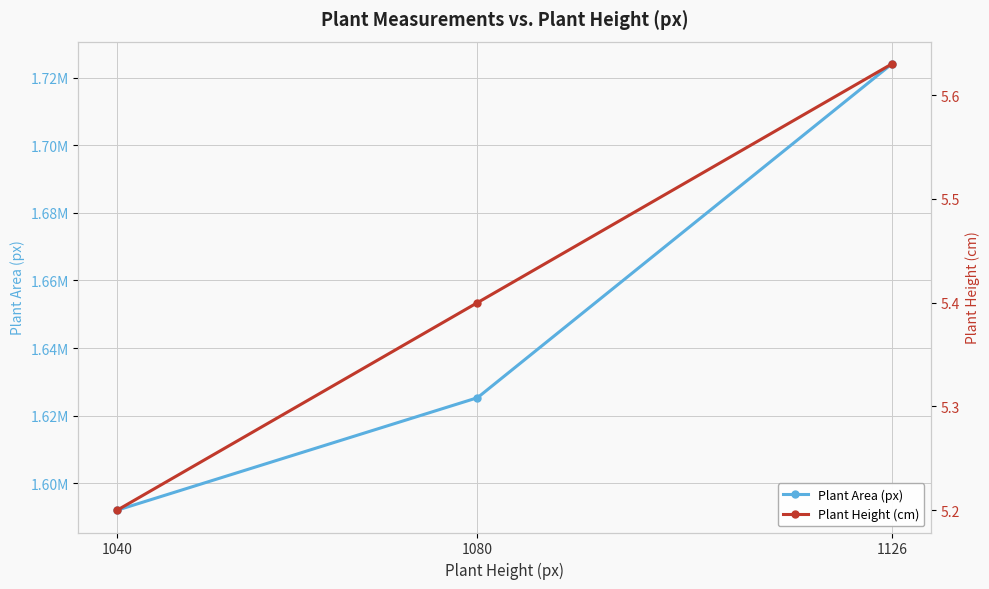

Read the Plant Area (px) value at 1080.

1625306.0